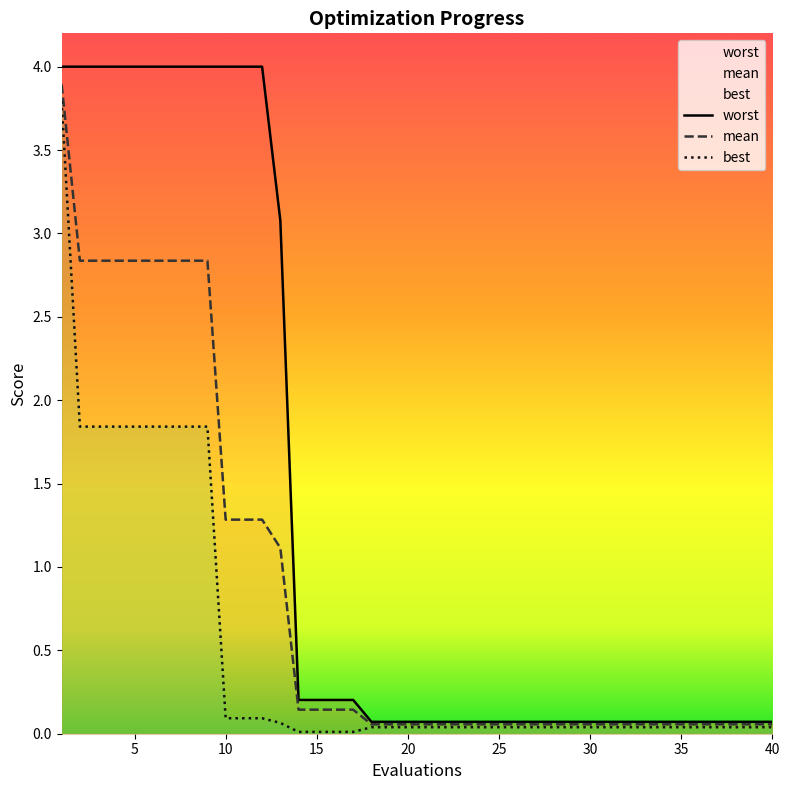

True or false: worst has a value of 4.0 at 5.

True